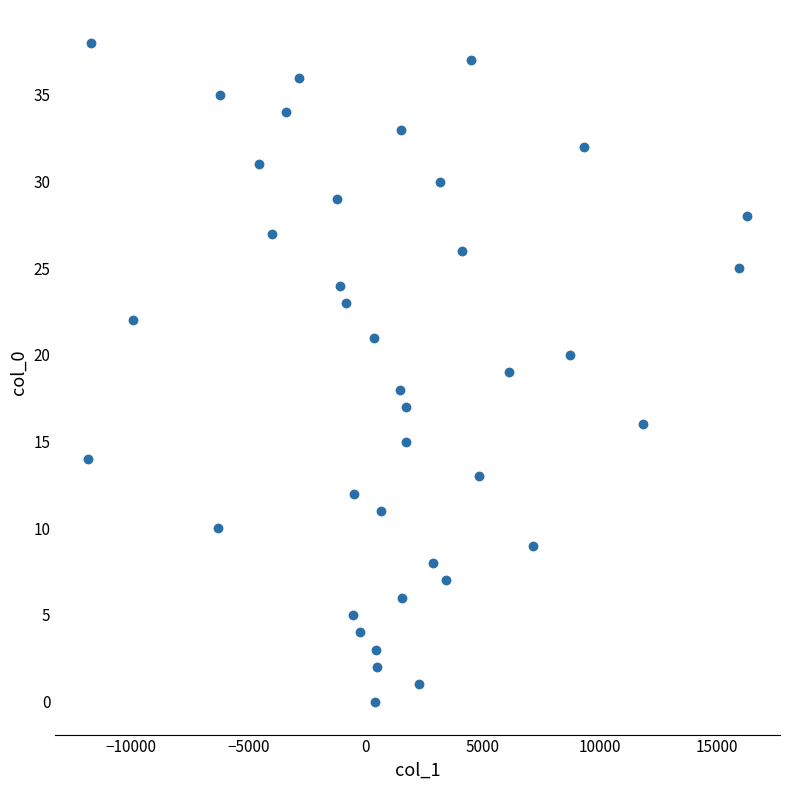

What is the range of Y values (max minus min)?

38